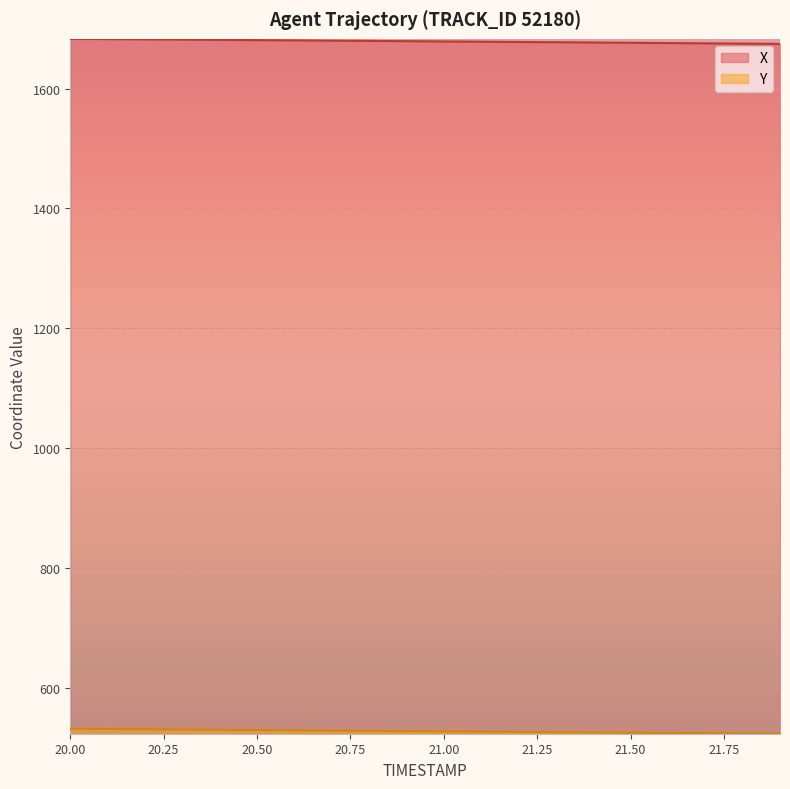

What is the difference between the maximum and second lowest values in the X series?

8.0